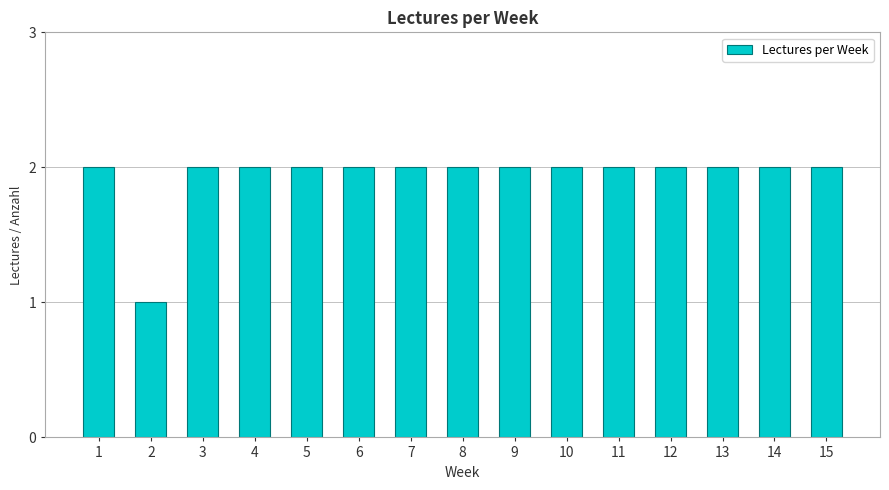

What is the sum of the values at 8 and 2?

3